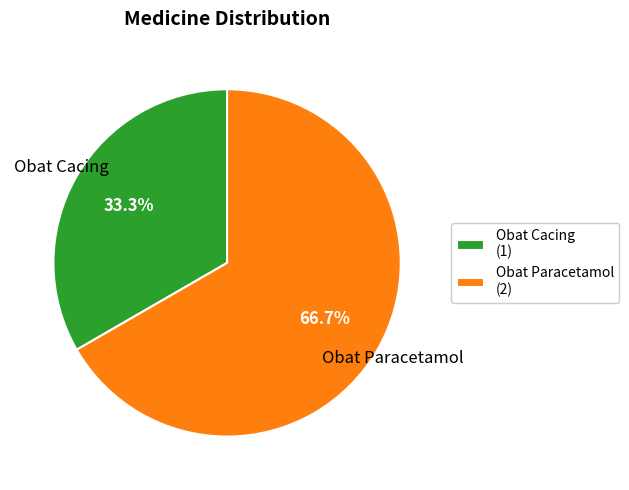

True or false: Obat Cacing accounts for 27% of the total.

False